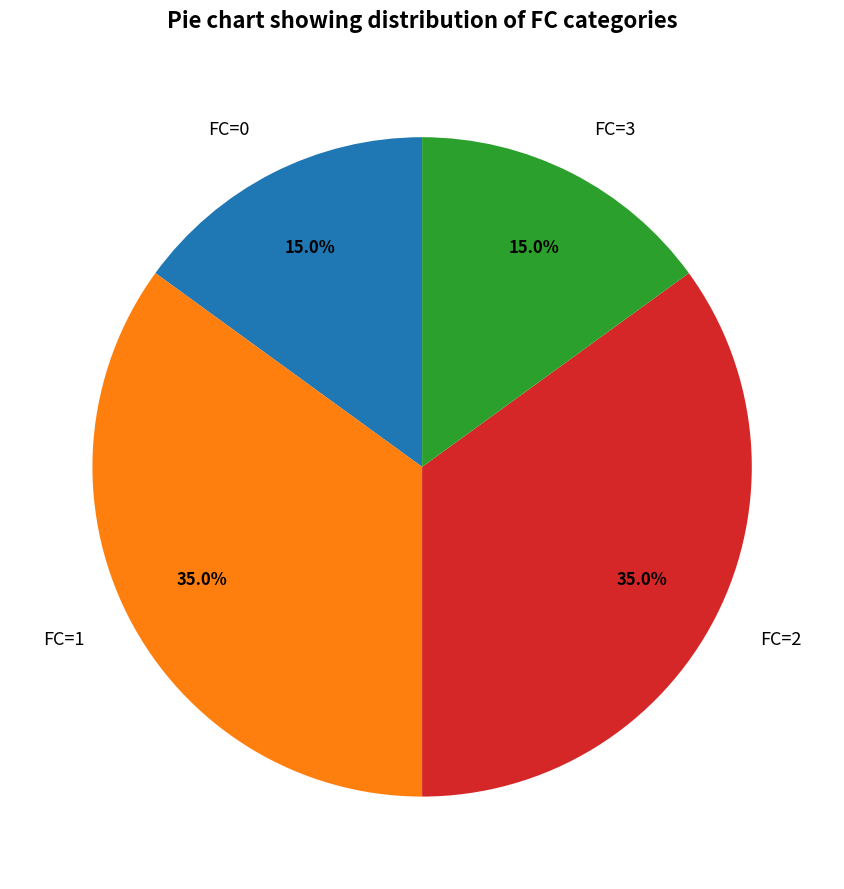

To the nearest percent, what is the average slice percentage?

25%